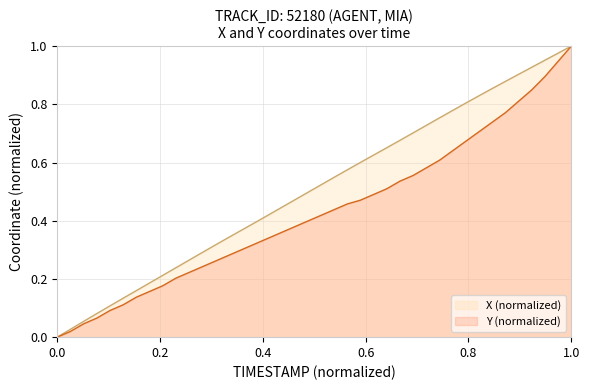

True or false: Y and X cross at least once.

False